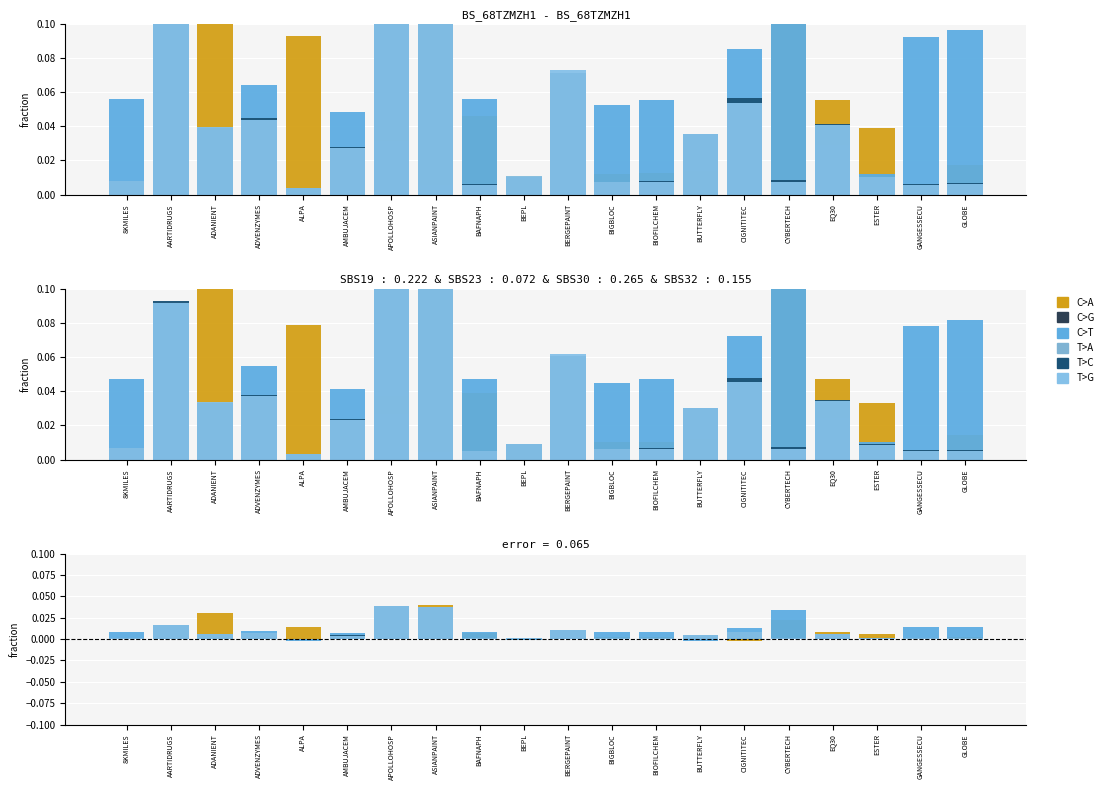

What is the label of the 16th bar from the left?

CYBERTECH